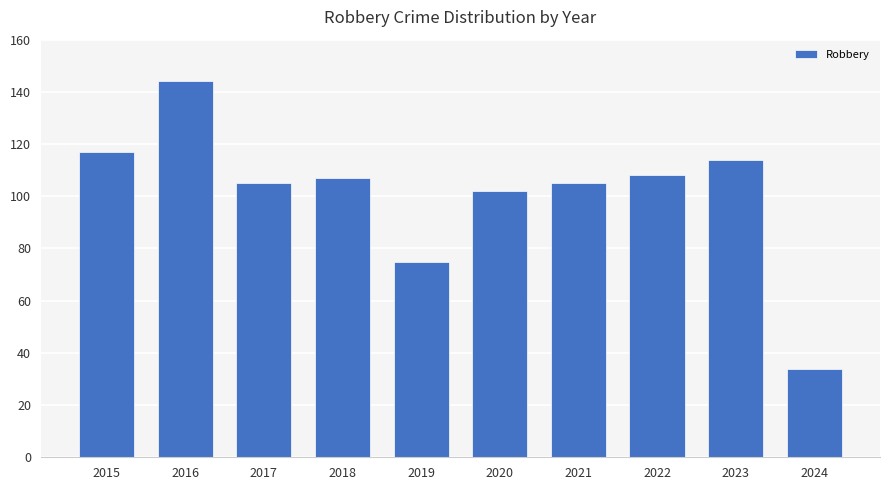

Reading left to right, list all the values displayed in this chart.

117	144	105	107	75	102	105	108	114	34